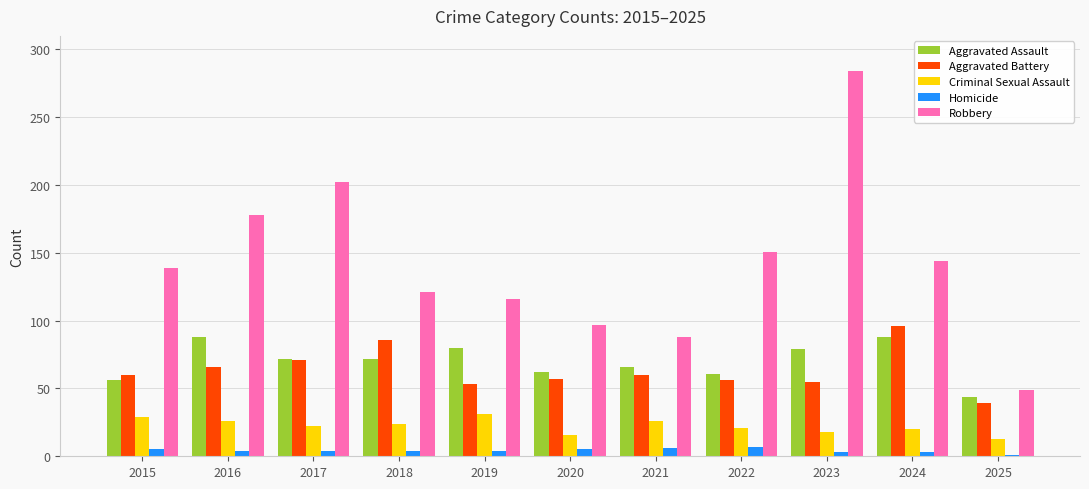

What is the difference between the maximum and minimum values in the Robbery series?

235